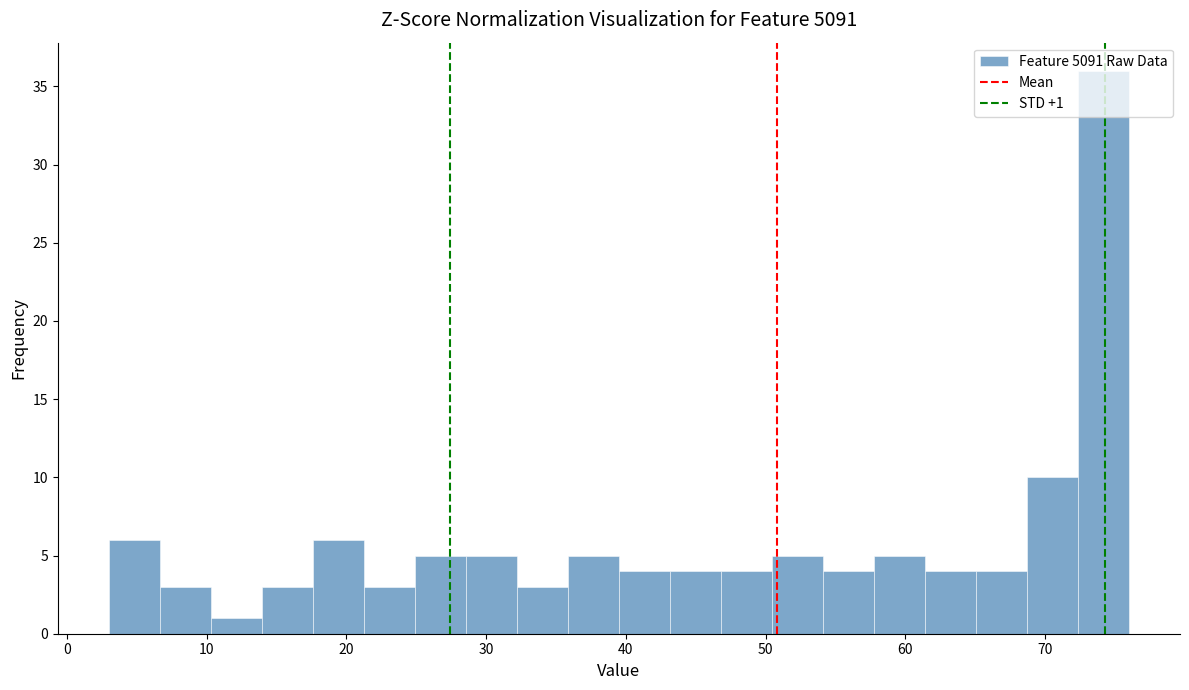

Read against the x-axis, roughly where is the centre of the tallest bar?

74